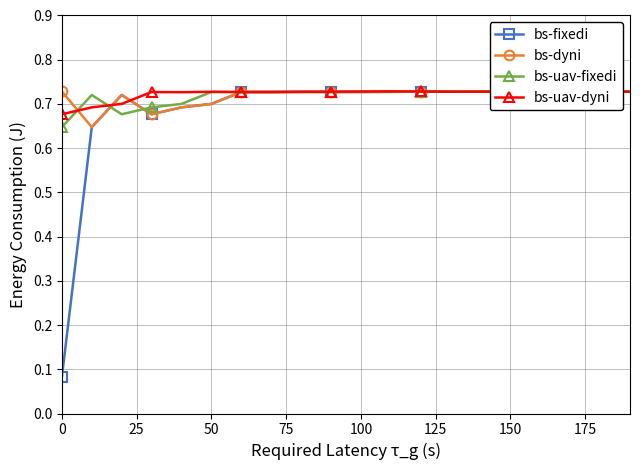

What is the sum of all bs-uav-fixedi values?

14.4